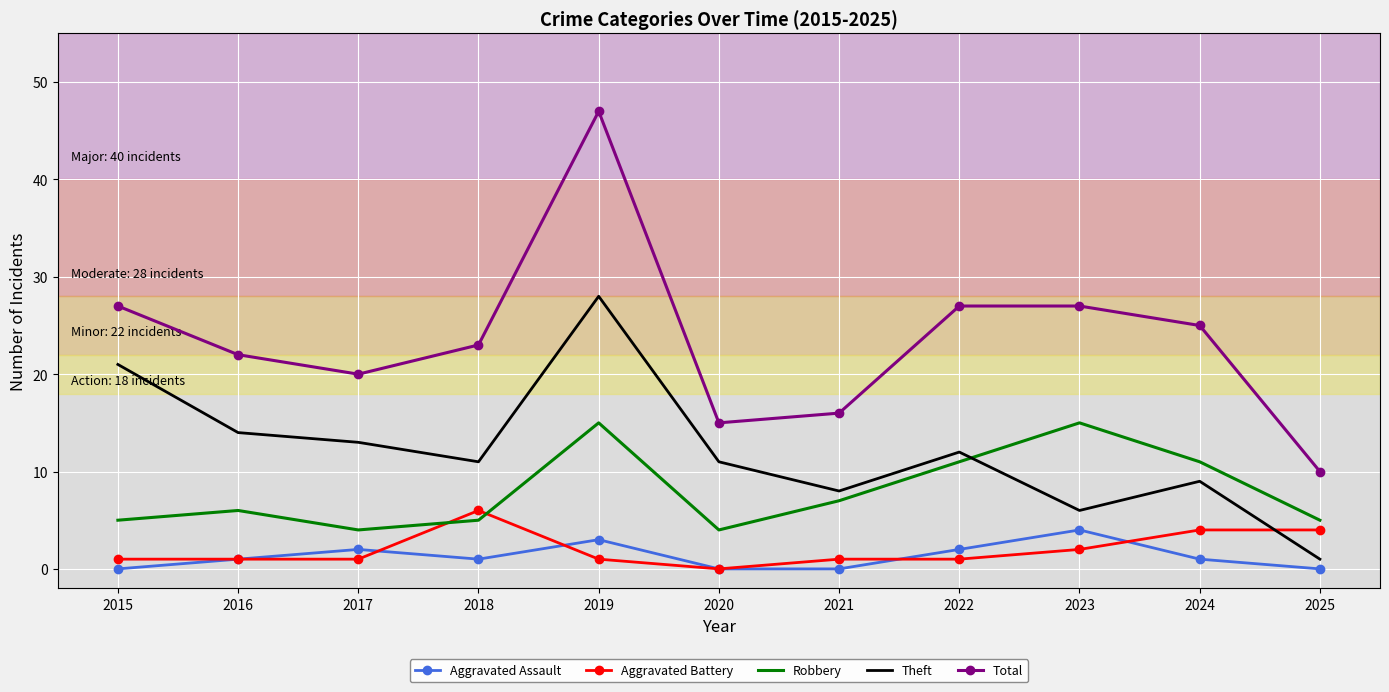

Between 2017 and 2018, which series saw the biggest shift?

Aggravated Battery